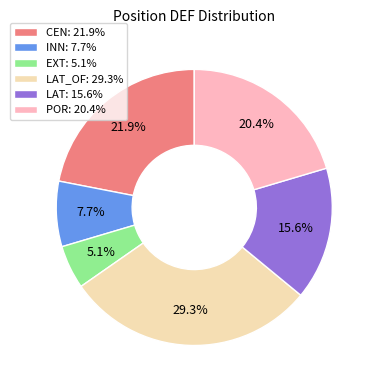

What percentage is NOT represented by CEN: 21.9%?

78.1%